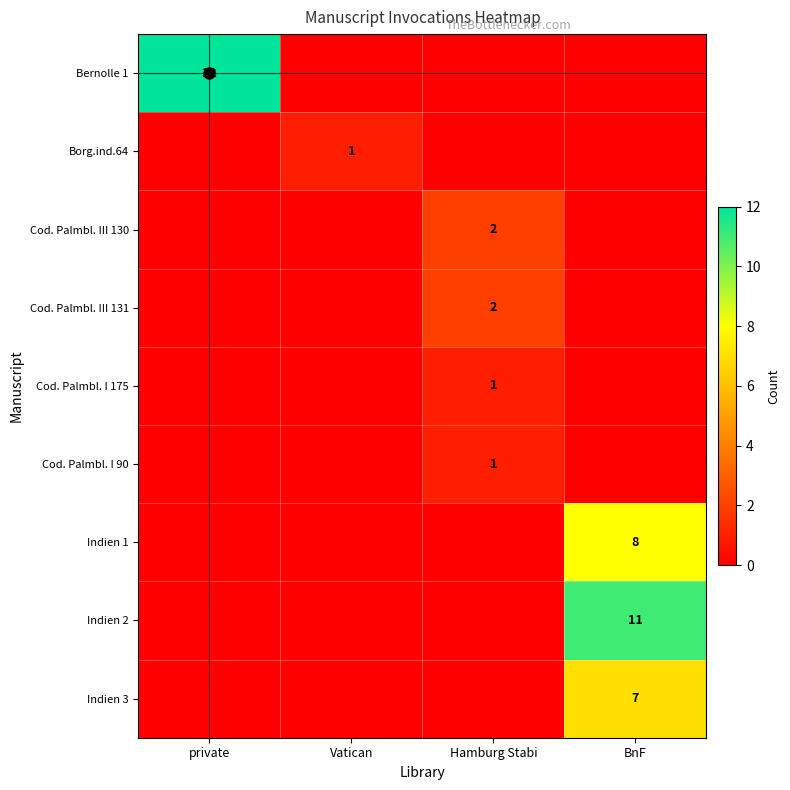

Is it true that Cod. Palmbl. III 131 equals 2 at Hamburg Stabi?

True